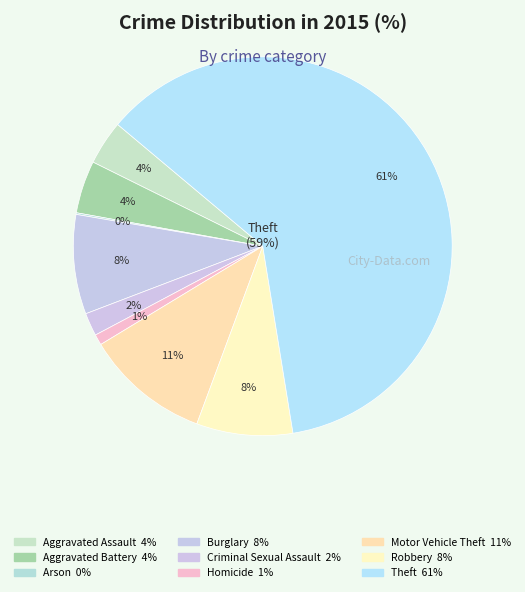

What is the smallest slice in the pie chart?

Arson